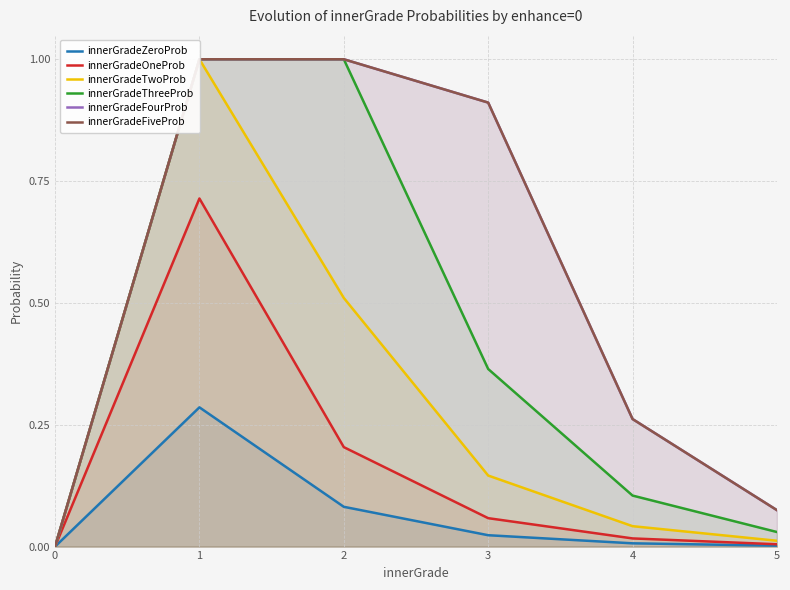

The value of innerGradeZeroProb at 4 is 0.0. True or false?

True